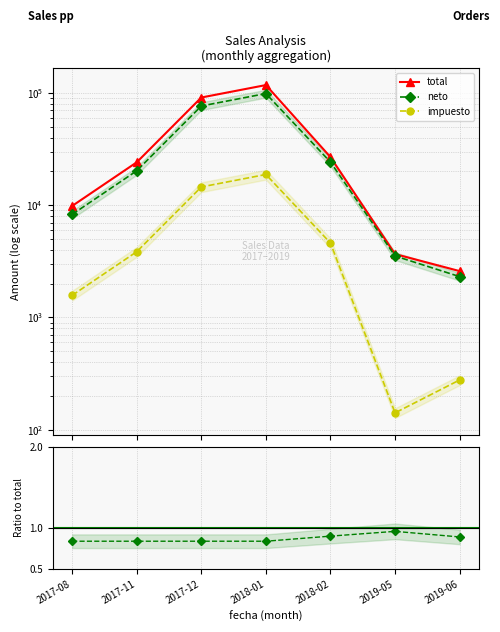

How many values in the total series are below 24123?

3